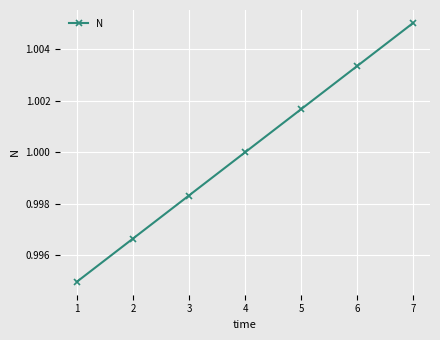

How many values exceed 1?

4